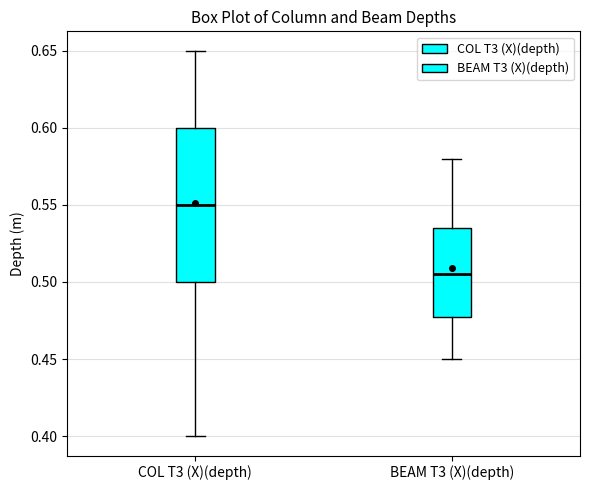

Reading left to right, read every box against the y-axis: the position of its median line, the range the box covers, and the ends of its whiskers. The values are not printed on the chart, so give them approximately, as read against the axis.

COL T3 (X)(depth): median 0.550, box 0.500 to 0.600, whiskers 0.400 to 0.650
BEAM T3 (X)(depth): median 0.505, box 0.480 to 0.535, whiskers 0.450 to 0.580